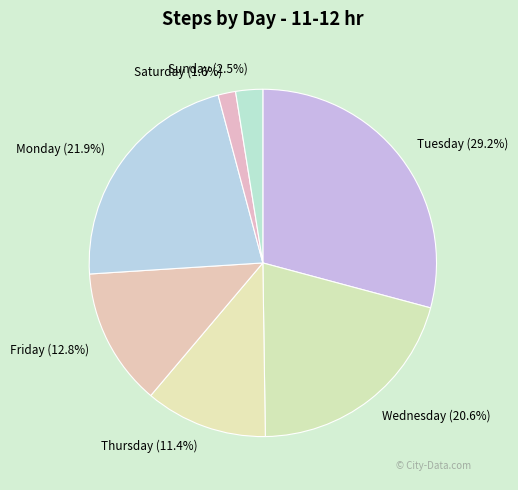

To the nearest percent, what percentage of the pie is Friday?

13%